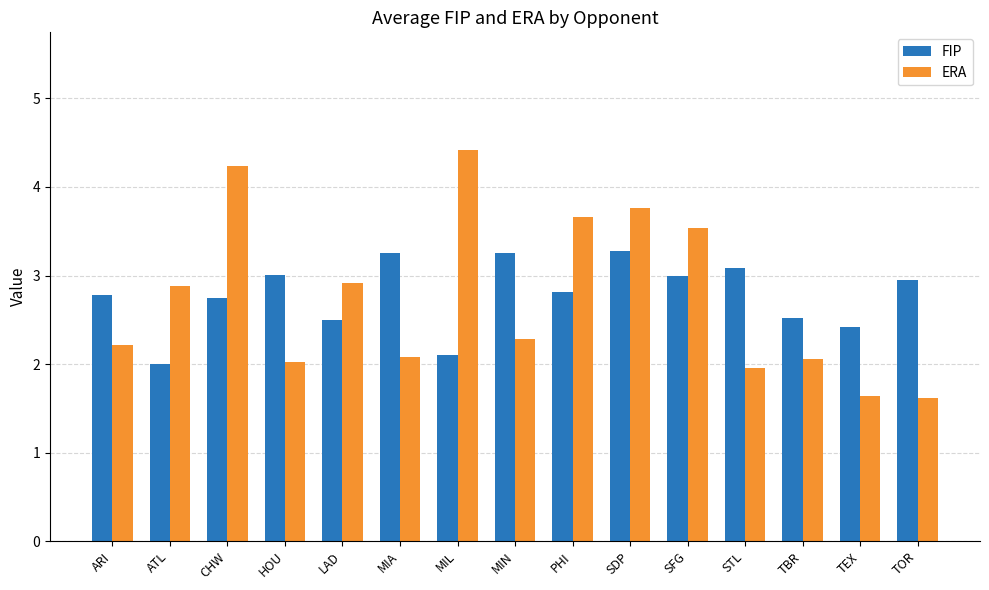

What is the sum of all FIP values?

41.7